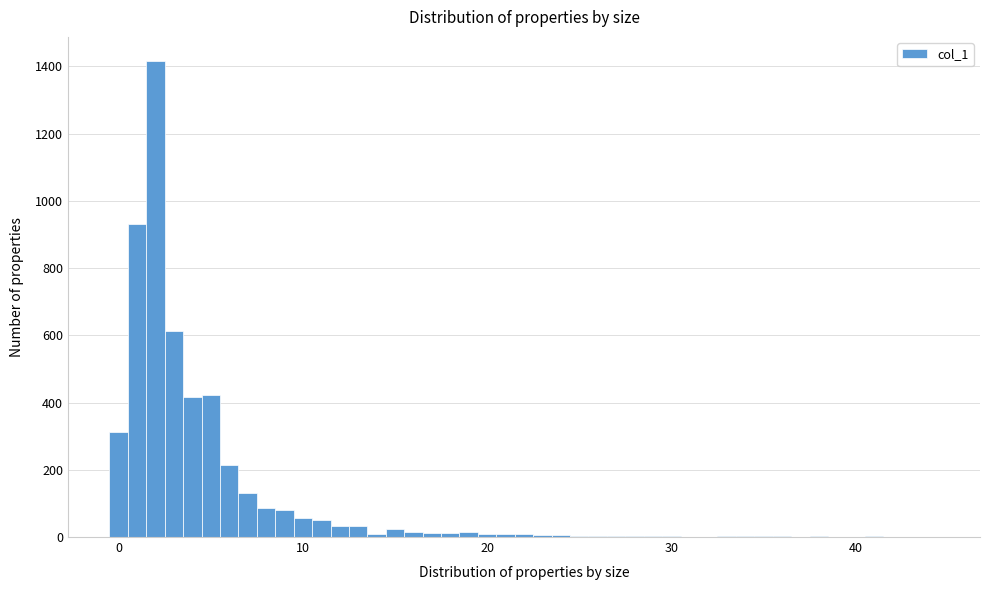

Read against the x-axis, roughly where is the centre of the tallest bar?

2